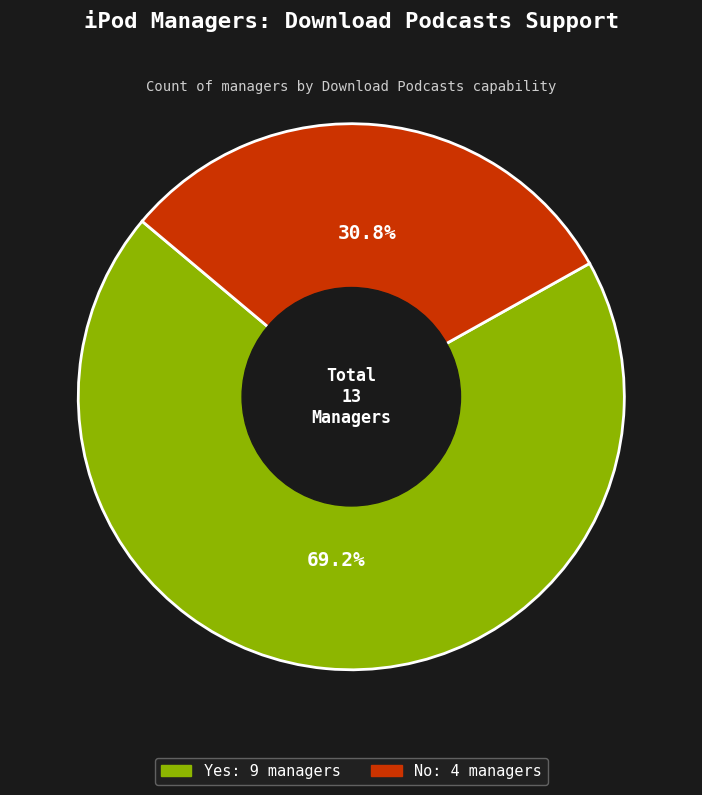

What is the majority slice?

Yes